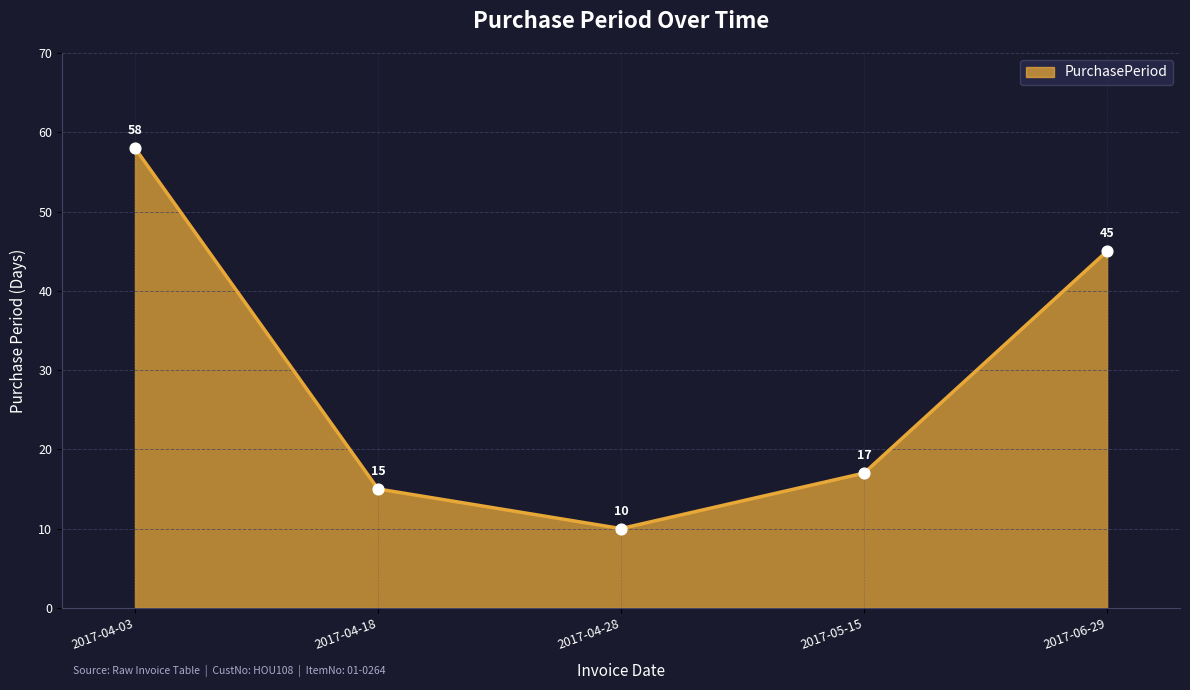

What is the change in value from 2017-04-28 to 2017-06-29?

+35